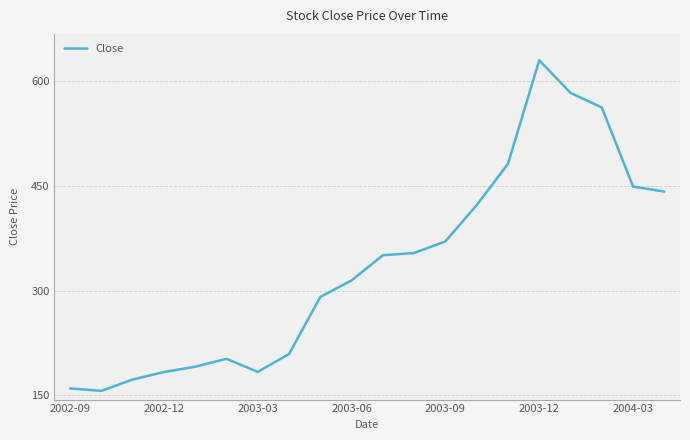

What is the greatest value displayed?

630.5